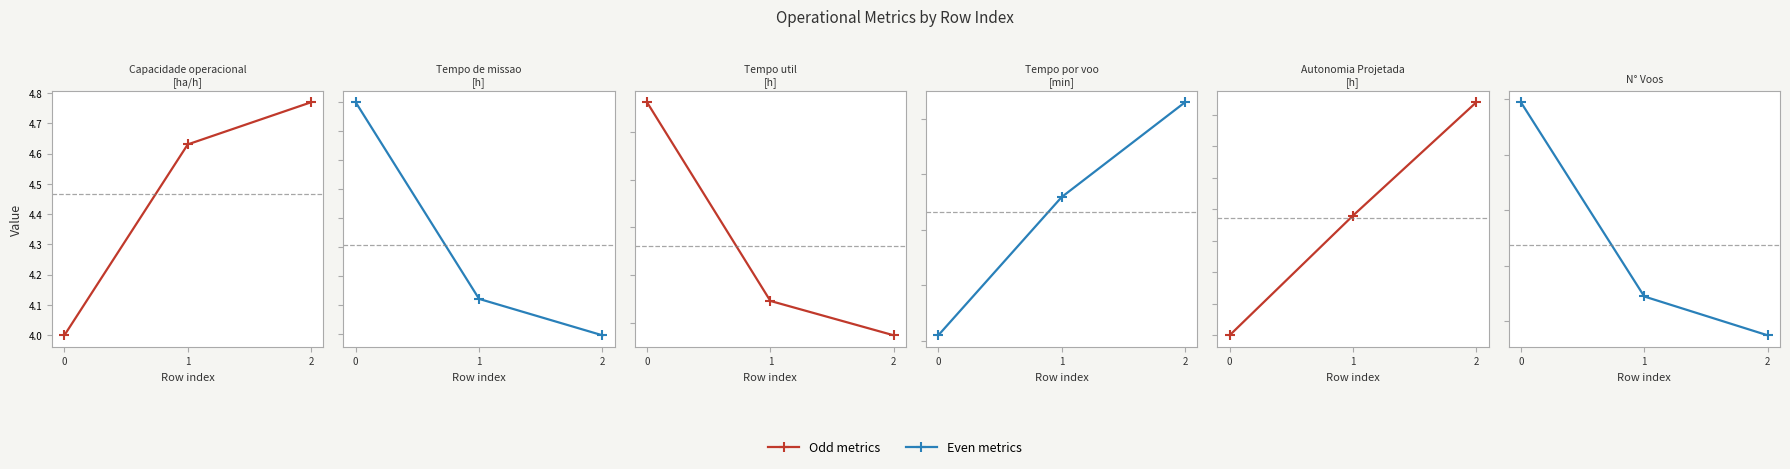

Reading right to left, list all the values displayed in this chart.

Capacidade operacional [ha/h]: 2=4.8	1=4.6	0=4.0
Tempo de missao [h]: 2=21.0	1=21.6	0=25.0
Tempo util [h]: 2=18.4	1=18.7	0=20.8
Tempo por voo [min]: 2=31.5	1=22.9	0=10.5
Autonomia Projetada [h]: 2=0.6	1=0.4	0=0.2
N° Voos: 2=35.0	1=49.0	0=119.0